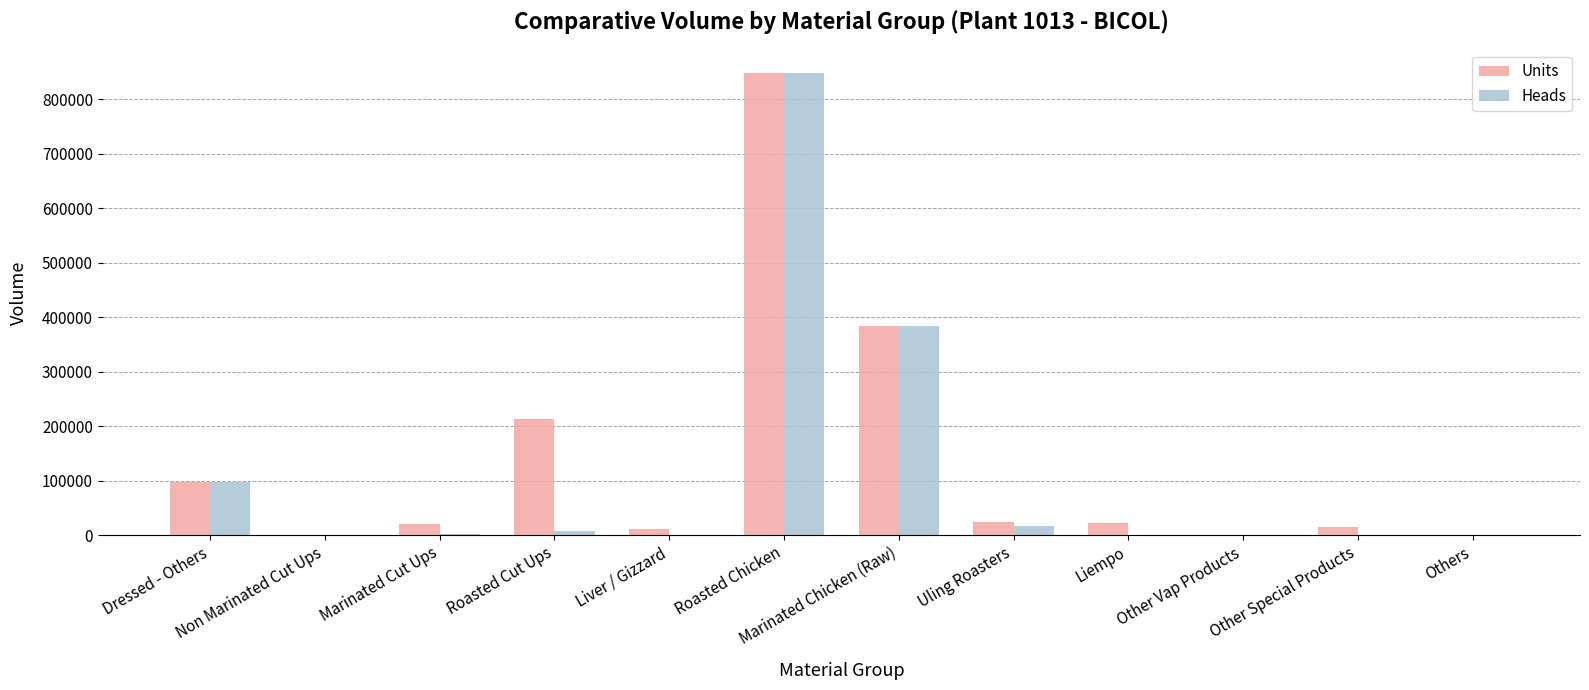

Where does the Heads series first go above 1976?

Dressed - Others